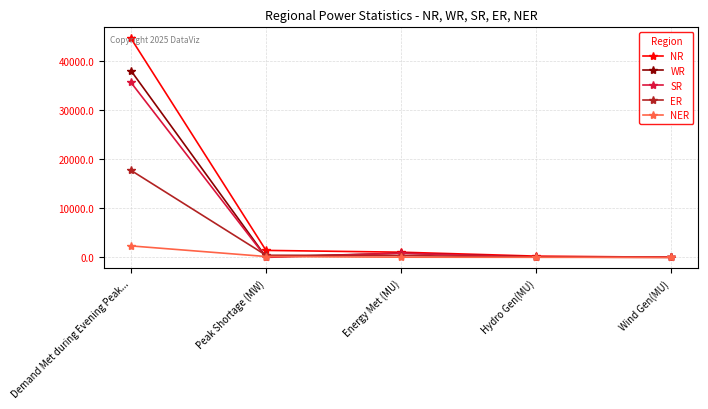

The WR series shows 67635 at Demand Met during Evening Peak.... True or false?

False